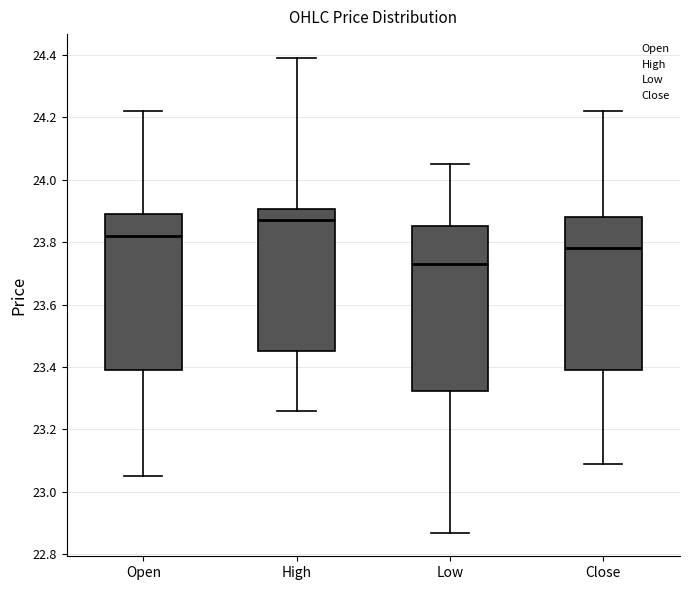

Which box's median line is the lowest?

Low